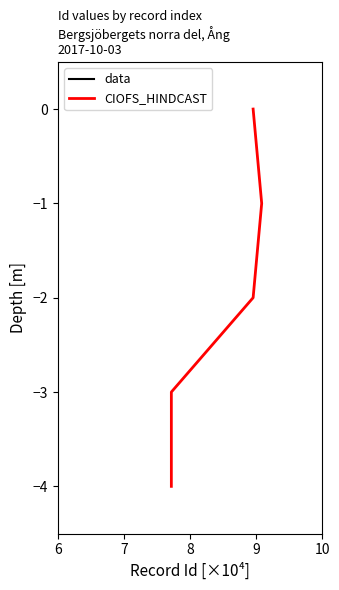

True or false: data has more than 0 points higher than both neighbors.

False